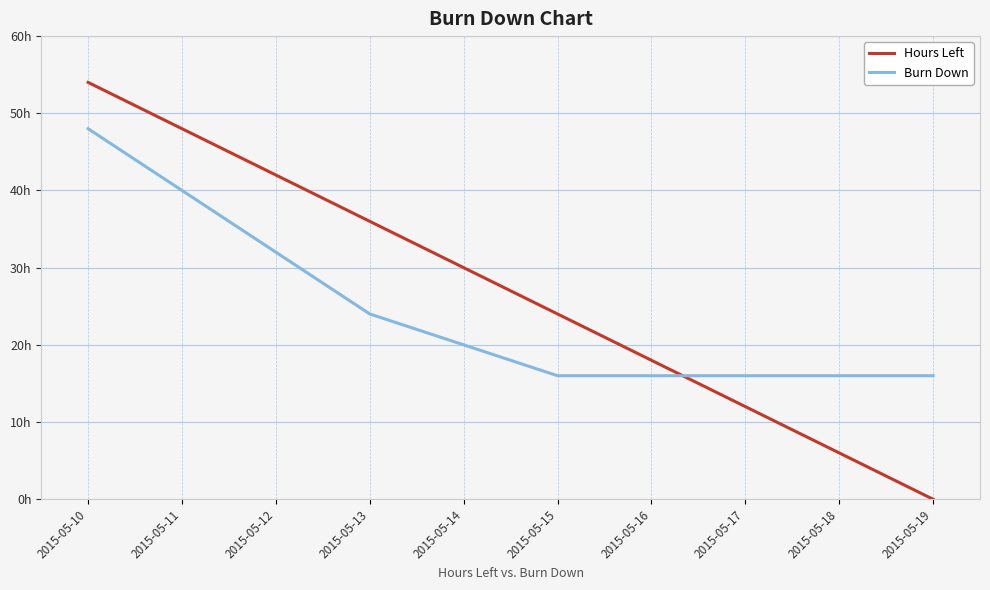

Rank the categories by Hours Left value from highest to lowest.

2015-05-10, 2015-05-11, 2015-05-12, 2015-05-13, 2015-05-14, 2015-05-15, 2015-05-16, 2015-05-17, 2015-05-18, 2015-05-19